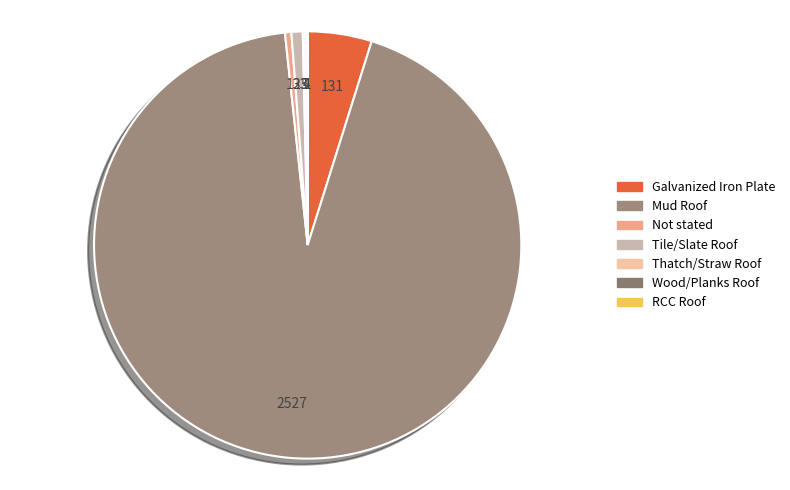

Combined, what portion of the pie is Mud Roof and Galvanized Iron Plate?

98.3%